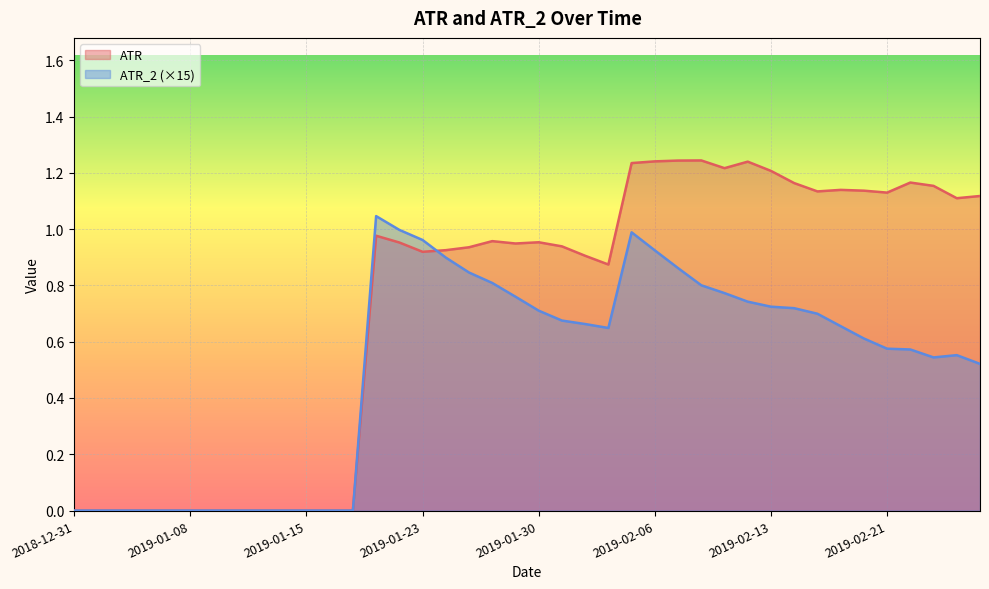

What is the sum of the ATR values at 2019-02-08 and 2019-02-01?

2.1